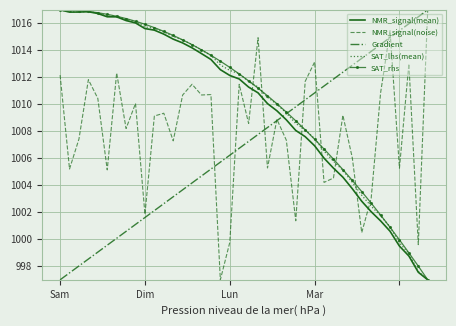

How many intersections are there between NMR_signal(noise) and SAT_rhs?

7